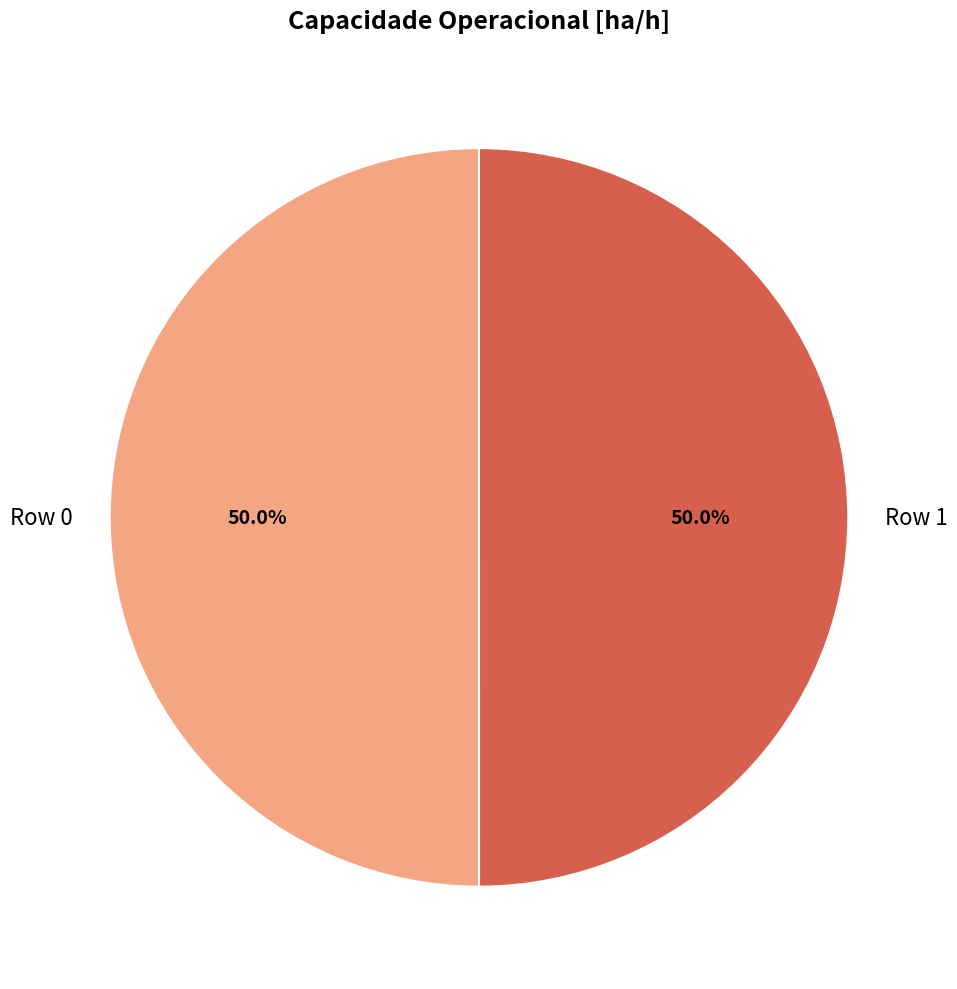

How many segments does this pie chart have?

2